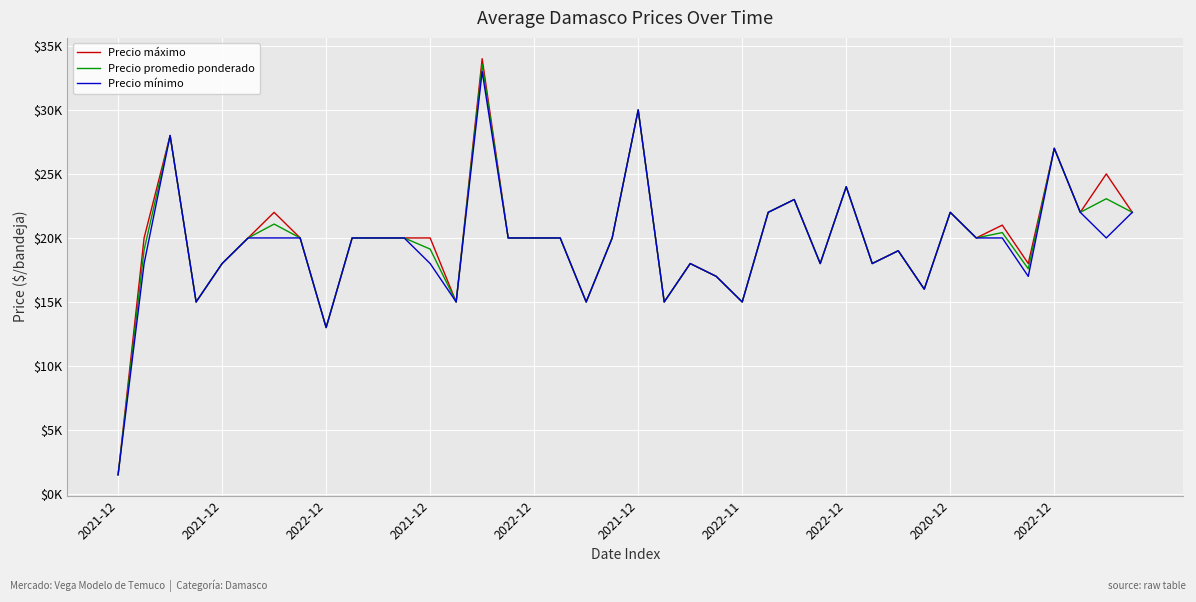

Is this an area chart (filled region under the line)?

No